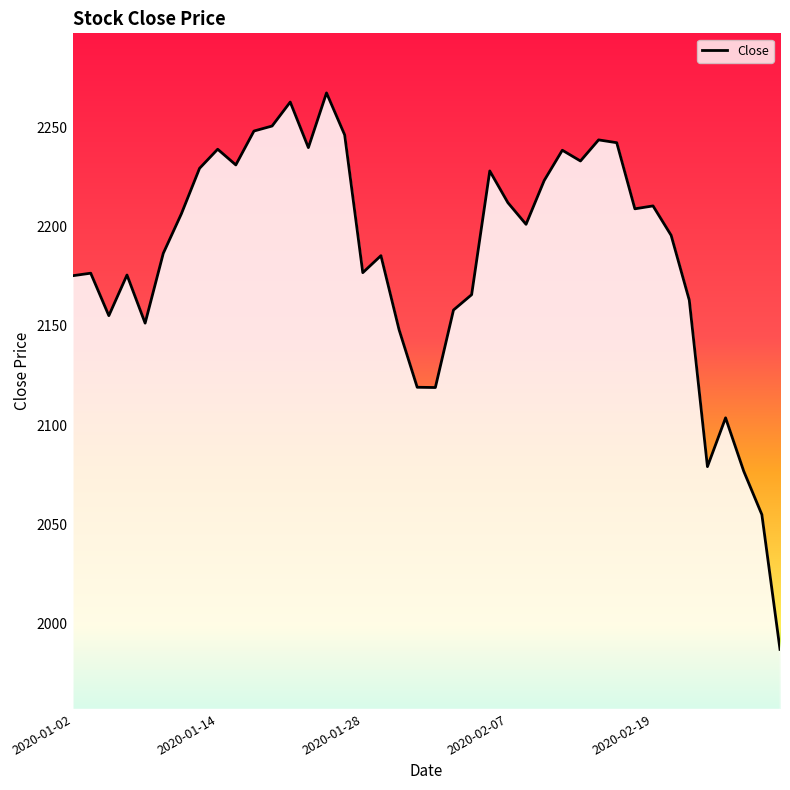

What is the minimum value shown in the chart?

1987.0